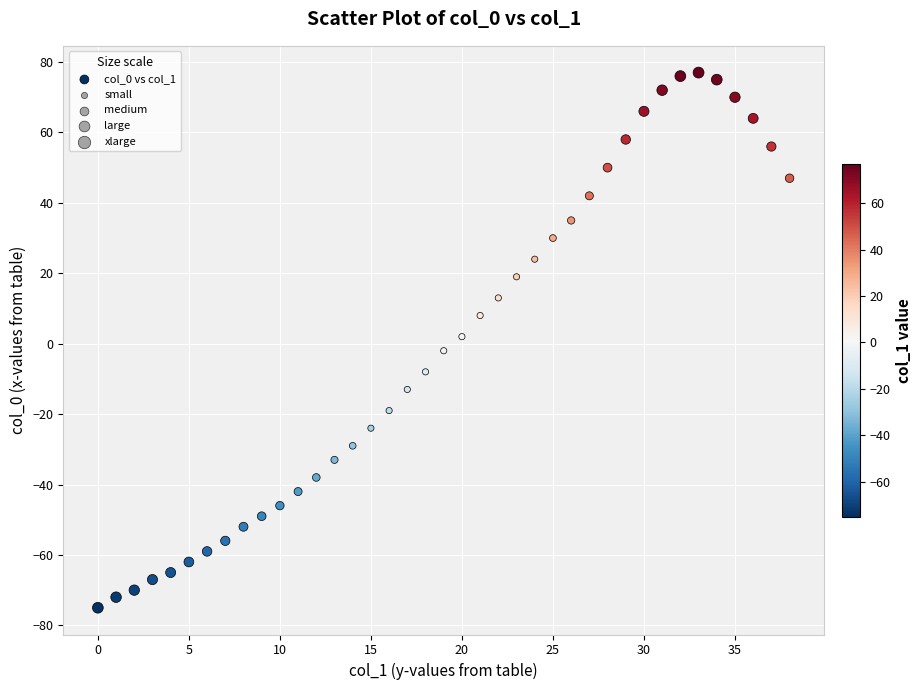

What is the range of Y values (max minus min)?

152